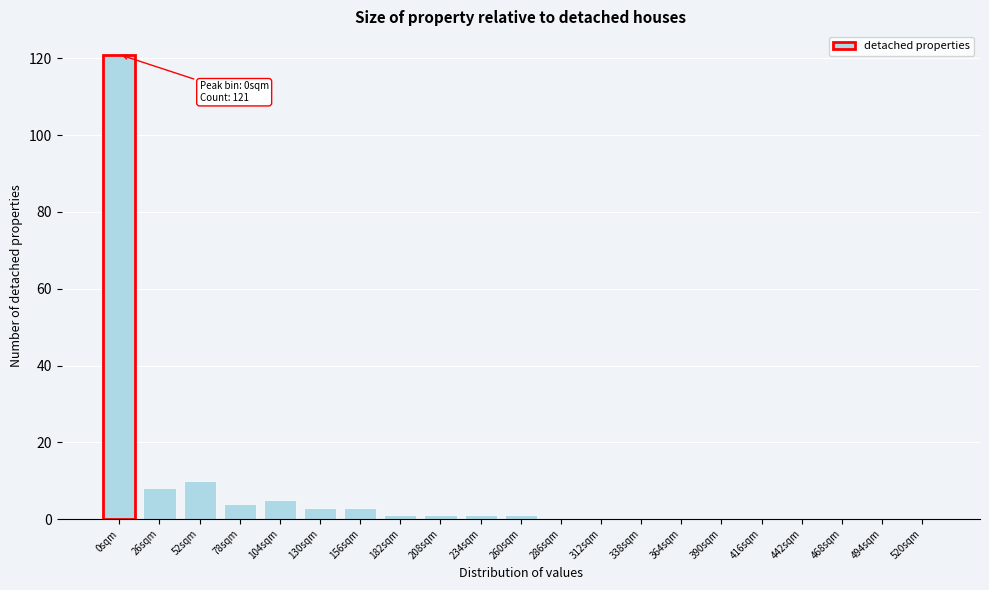

Reading left to right, extract all data points from this chart.

0sqm=121	26sqm=8	52sqm=10	78sqm=4	104sqm=5	130sqm=3	156sqm=3	182sqm=1	208sqm=1	234sqm=1	260sqm=1	286sqm=0	312sqm=0	338sqm=0	364sqm=0	390sqm=0	416sqm=0	442sqm=0	468sqm=0	494sqm=0	520sqm=0